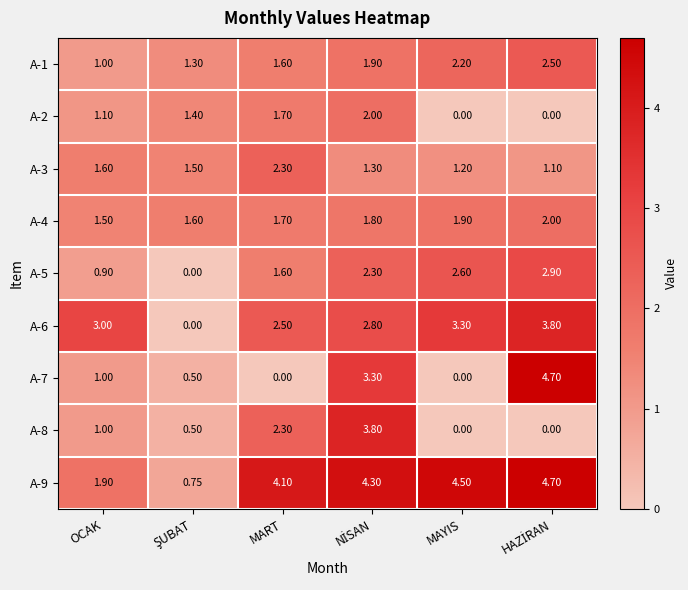

How many data points does each series have?

6